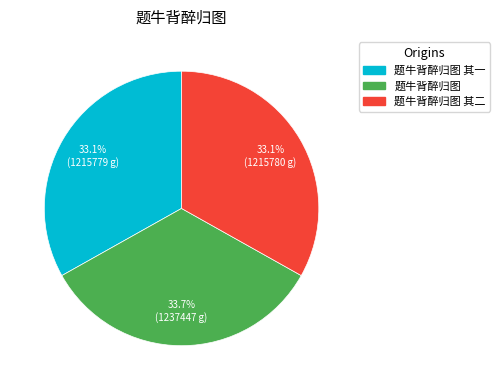

Which slice is the largest?

题牛背醉归图